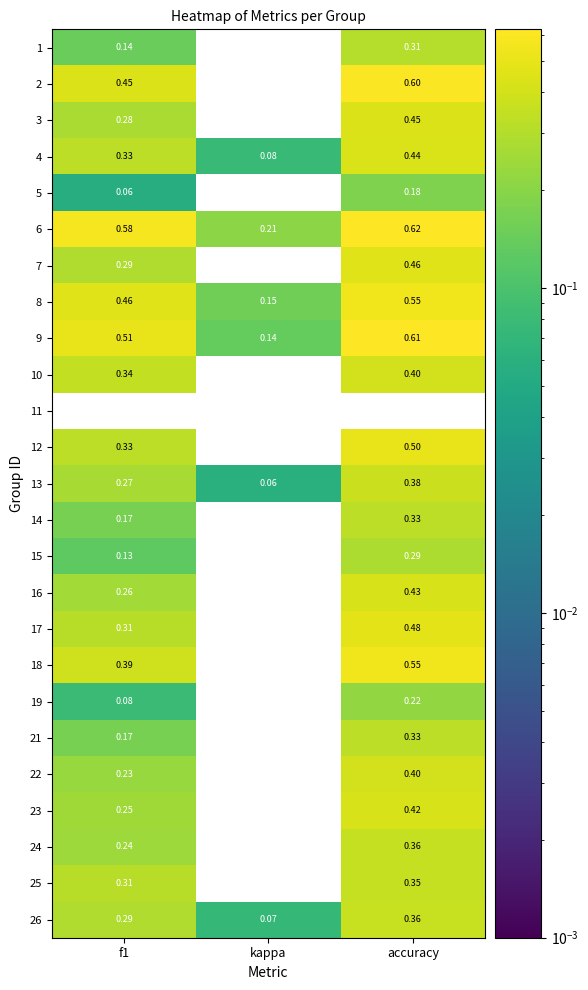

Count the number of data series in this chart.

25